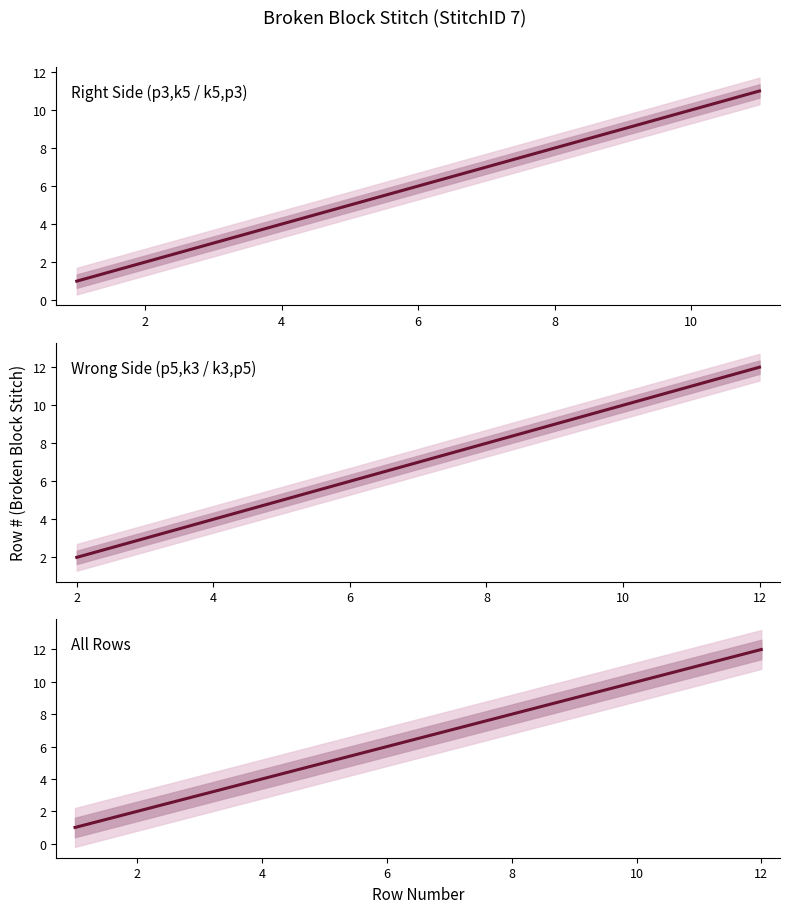

How many categories are shown in the chart?

6